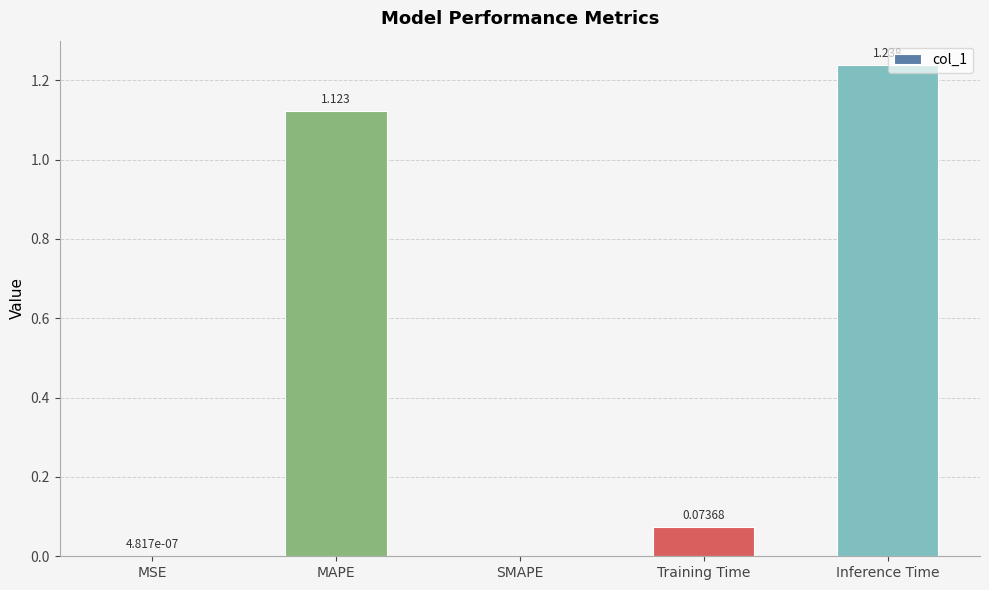

True or false: the data shows 0.7 at SMAPE.

False